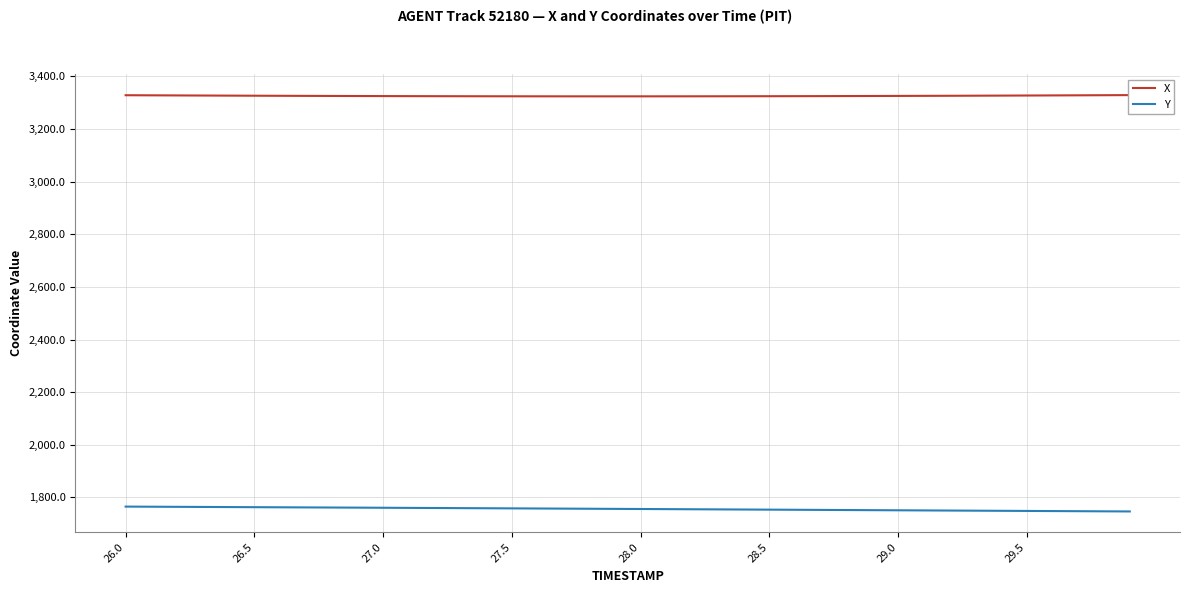

What is the spread (max minus min) of values at 18?

1567.1